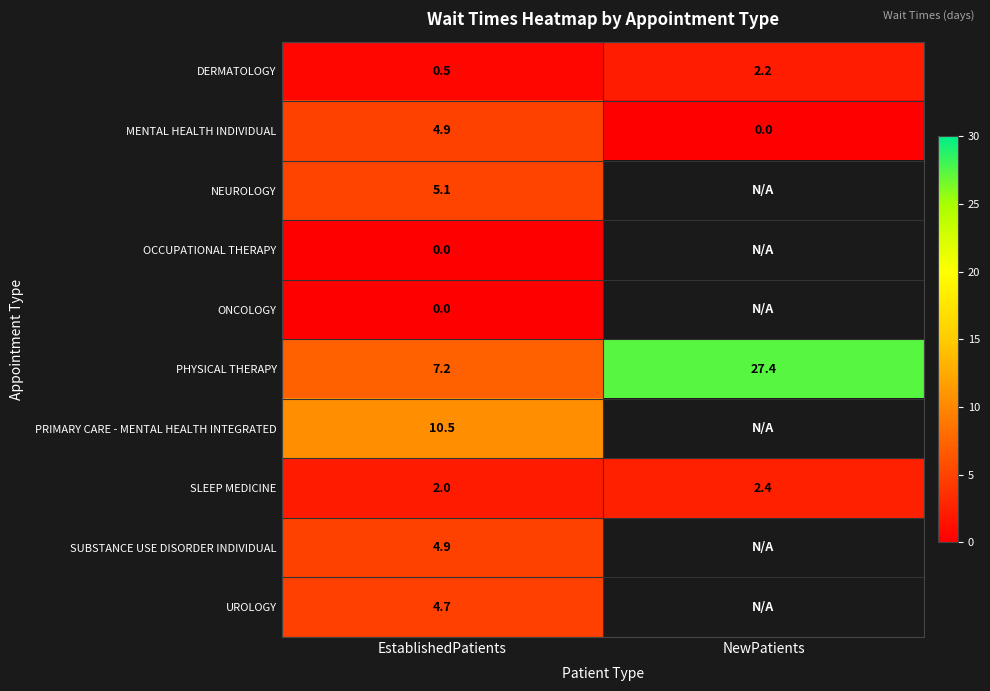

What is the sum of all MENTAL HEALTH INDIVIDUAL values?

4.9